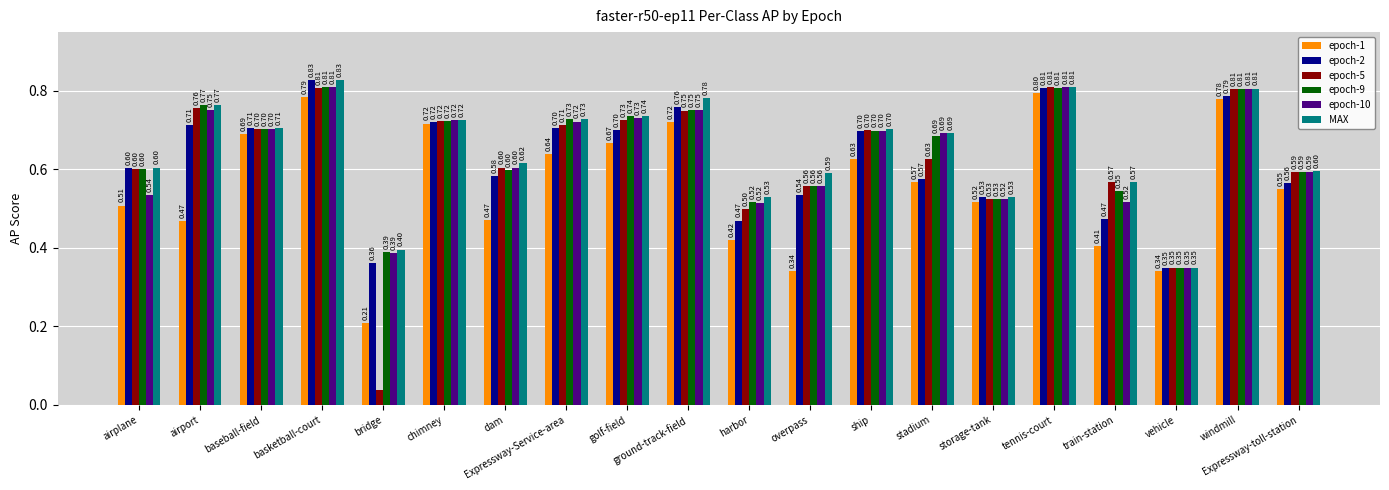

How many series are shown in this chart?

6